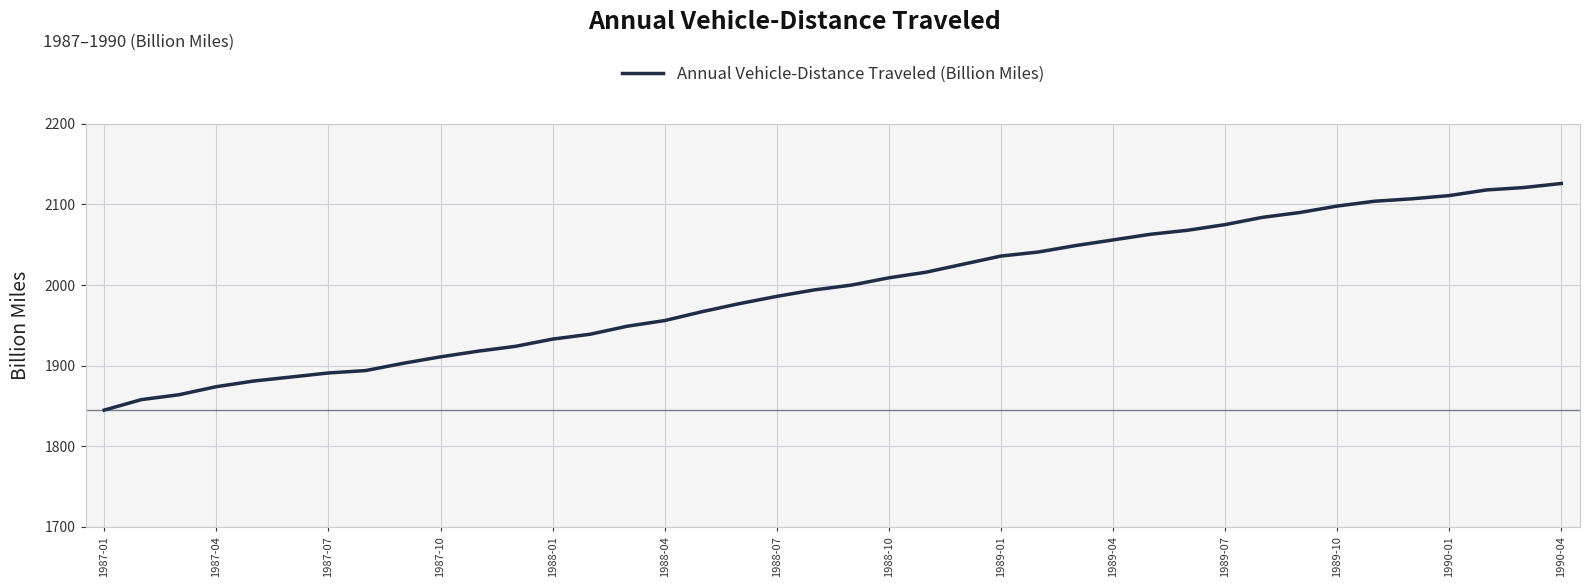

What is the minimum value shown in the chart?

1845